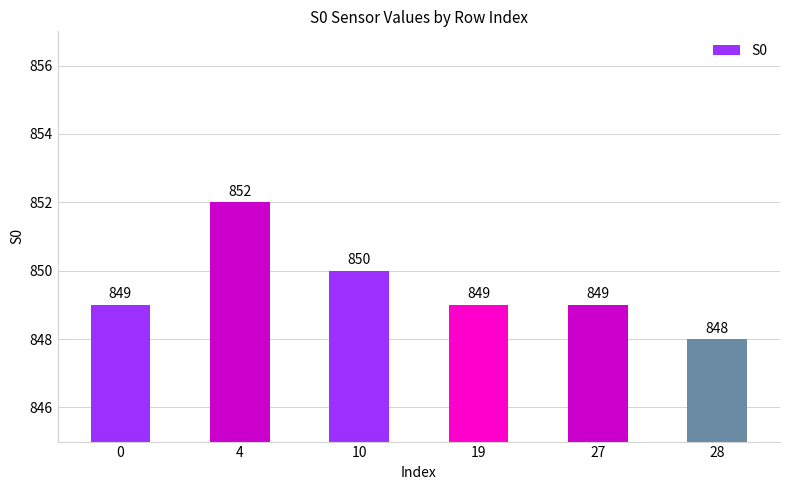

The chart shows a value of 848 at 28. True or false?

True